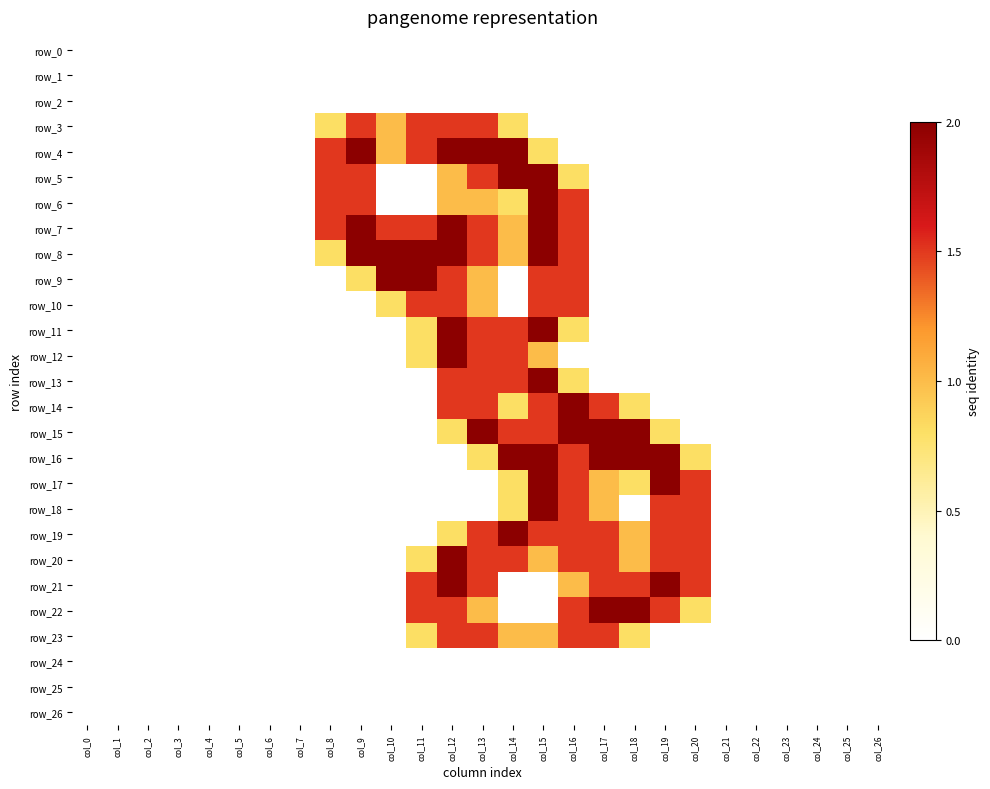

List the series in order of their peak value, highest first.

row_4, row_5, row_6, row_7, row_8, row_9, row_11, row_12, row_13, row_14, row_15, row_16, row_17, row_18, row_19, row_20, row_21, row_22, row_3, row_10, row_23, row_0, row_1, row_2, row_24, row_25, row_26